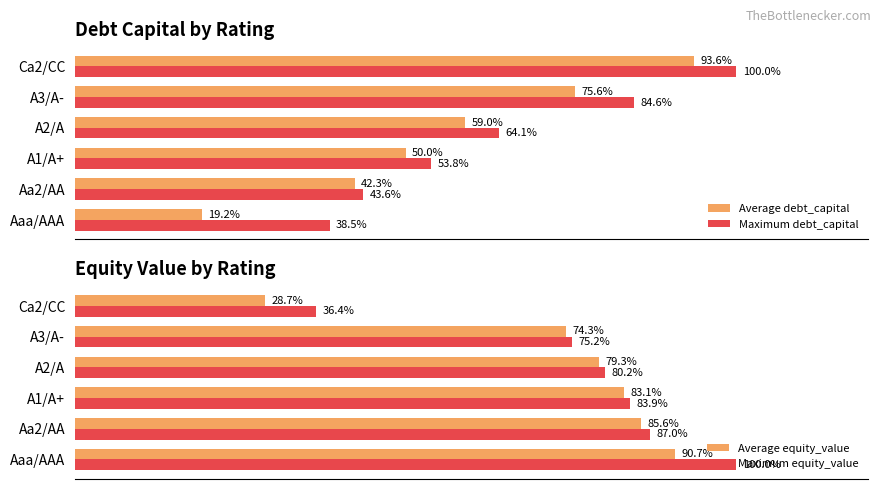

At which label does Average equity_value reach its minimum?

Ca2/CC